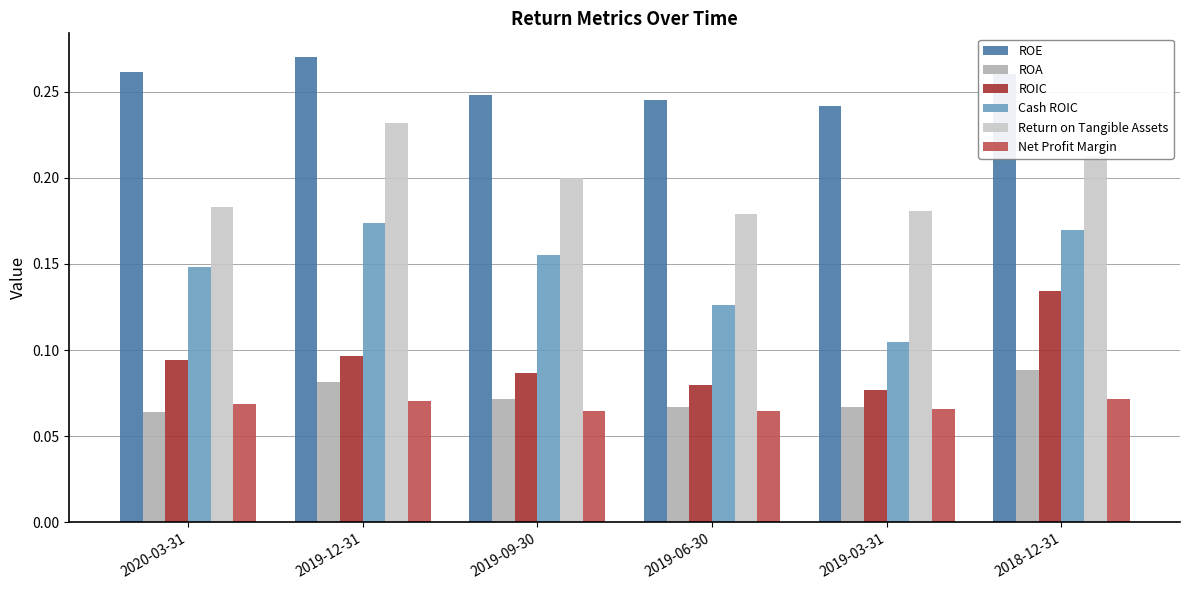

At which label is ROIC closest to 0?

2019-03-31